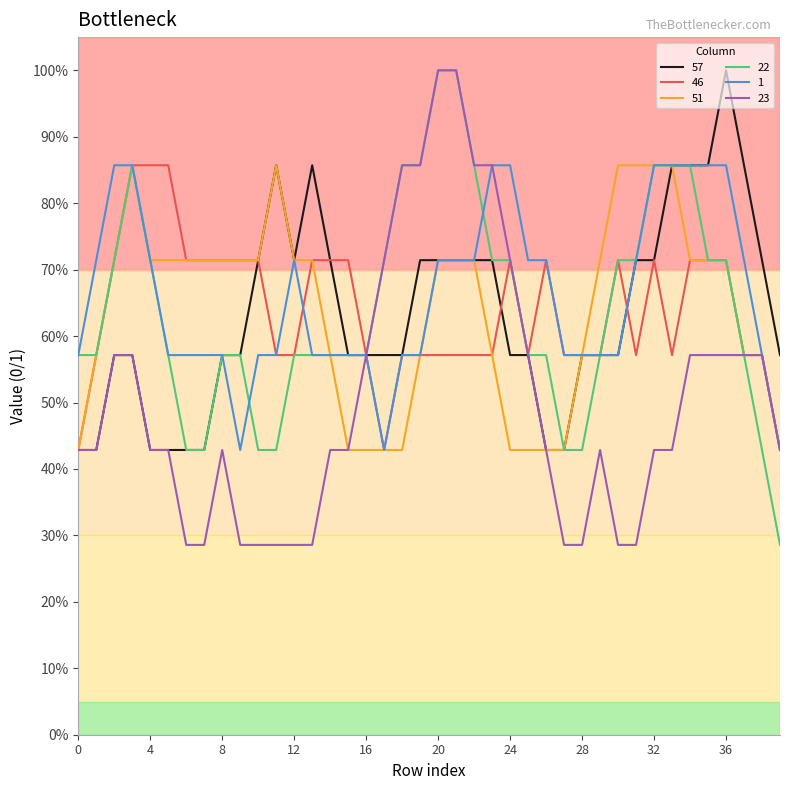

Is this an area chart (filled region under the line)?

No